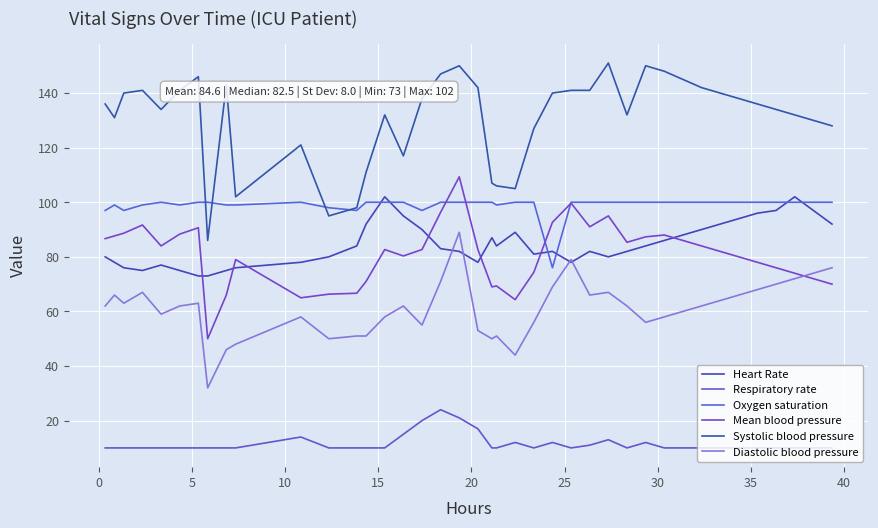

Reading left to right, list all the values displayed in this chart.

Heart Rate: 80.0	78.0	76.0	75.0	77.0	75.0	73.0	73.0	75.0	76.0	78.0	80.0	84.0	92.0	102.0	95.0	90.0	83.0	82.0	78.0	87.0	84.0	89.0	81.0	82.0	78.0	82.0	80.0	82.0	84.0	86.0	88.0	90.0	92.0	94.0	96.0	97.0	102.0	97.0	92.0
Respiratory rate: 10.0	10.0	10.0	10.0	10.0	10.0	10.0	10.0	10.0	10.0	14.0	10.0	10.0	10.0	10.0	15.0	20.0	24.0	21.0	17.0	10.0	10.0	12.0	10.0	12.0	10.0	11.0	13.0	10.0	12.0	10.0	10.0	10.0	10.0	10.0	10.0	10.0	10.0	10.0	10.0
Oxygen saturation: 97.0	99.0	97.0	99.0	100.0	99.0	100.0	100.0	99.0	99.0	100.0	98.0	97.0	100.0	100.0	100.0	97.0	100.0	100.0	100.0	100.0	99.0	100.0	100.0	76.0	100.0	100.0	100.0	100.0	100.0	100.0	100.0	100.0	100.0	100.0	100.0	100.0	100.0	100.0	100.0
Mean blood pressure: 86.7	87.7	88.7	91.7	84.0	88.3	90.7	50.0	66.0	79.0	65.0	66.3	66.7	71.0	82.7	80.3	82.7	96.3	109.3	82.7	69.0	69.3	64.3	74.3	92.7	99.7	91.0	95.0	85.3	87.3	88.0	86.0	84.0	82.0	80.0	78.0	76.0	74.0	72.0	70.0
Systolic blood pressure: 136.0	131.0	140.0	141.0	134.0	141.0	146.0	86.0	143.0	102.0	121.0	95.0	98.0	111.0	132.0	117.0	138.0	147.0	150.0	142.0	107.0	106.0	105.0	127.0	140.0	141.0	141.0	151.0	132.0	150.0	148.0	145.0	142.0	140.0	138.0	136.0	134.0	132.0	130.0	128.0
Diastolic blood pressure: 62.0	66.0	63.0	67.0	59.0	62.0	63.0	32.0	46.0	48.0	58.0	50.0	51.0	51.0	58.0	62.0	55.0	71.0	89.0	53.0	50.0	51.0	44.0	56.0	69.0	79.0	66.0	67.0	62.0	56.0	58.0	60.0	62.0	64.0	66.0	68.0	70.0	72.0	74.0	76.0